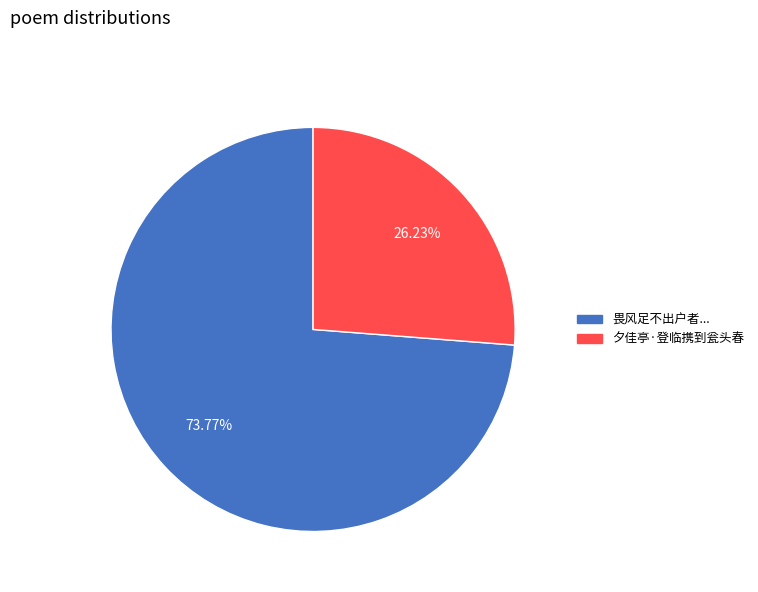

Which category accounts for the majority?

畏风足不出户者...